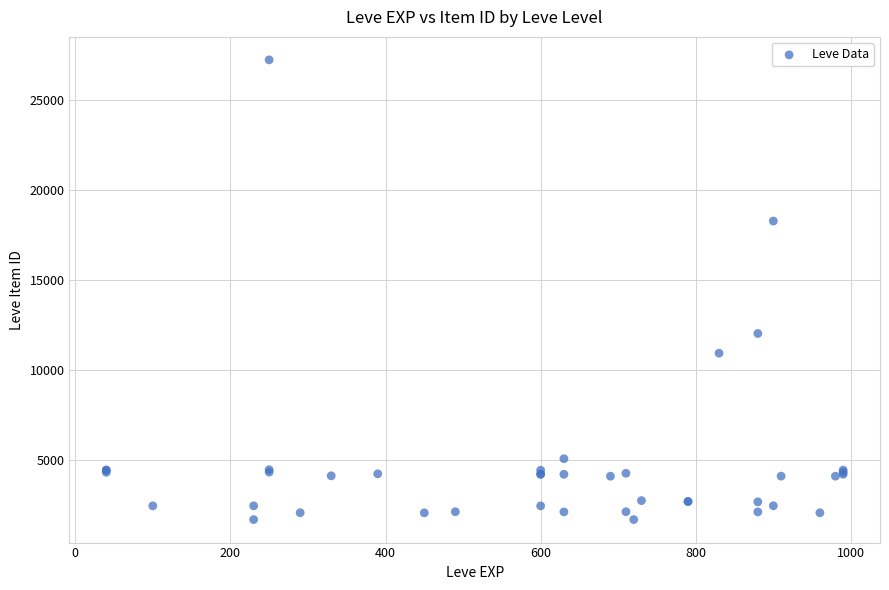

What Y value in the scatter plot is closest to 14448?

12018